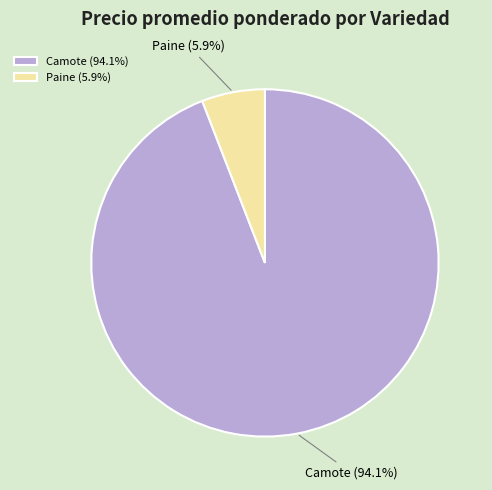

How many slices are in this pie chart?

2